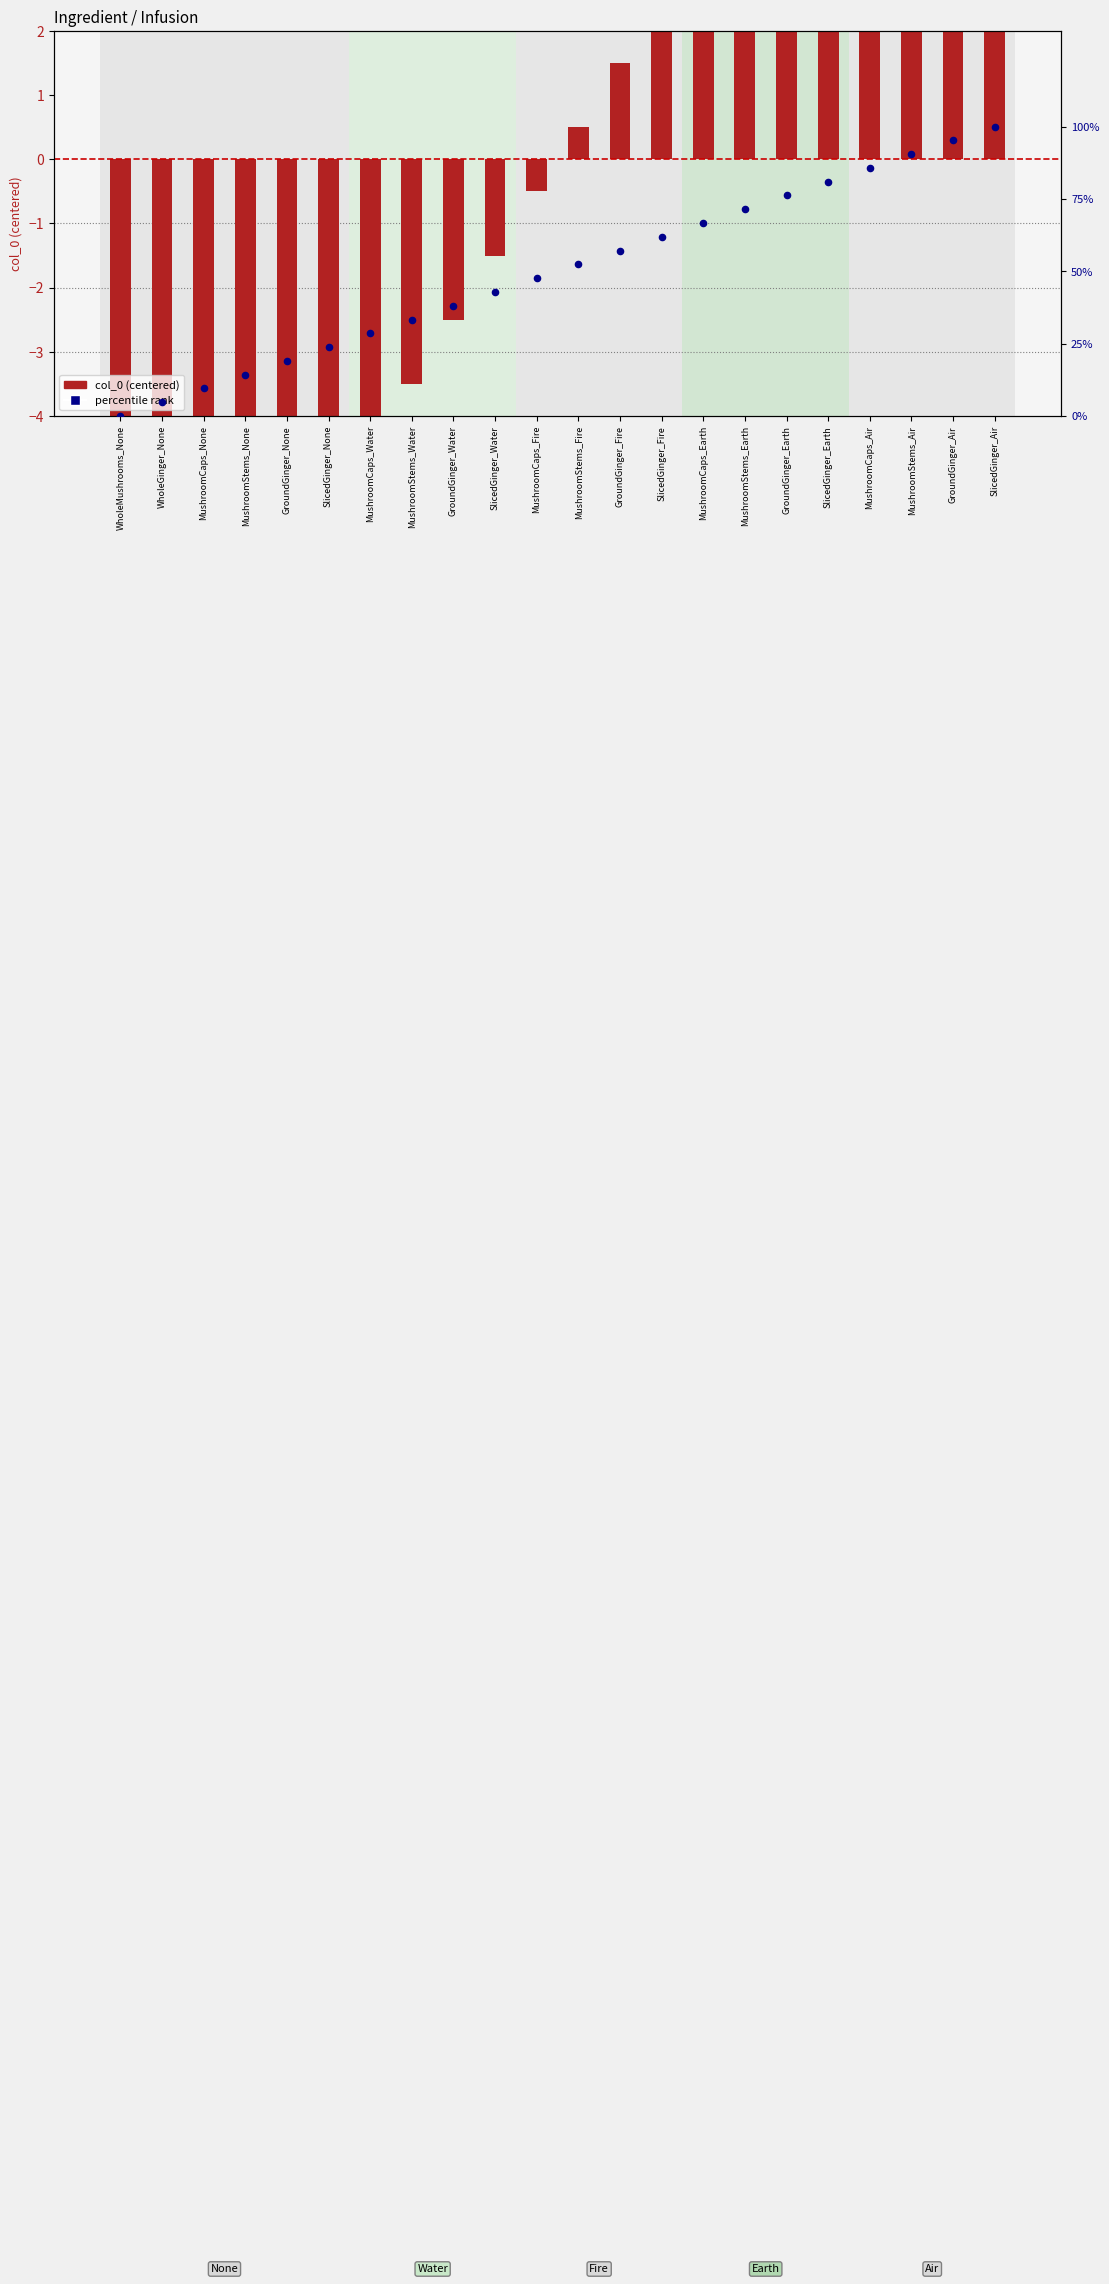

What is the total value across all series at SlicedGinger_Earth?

87.5